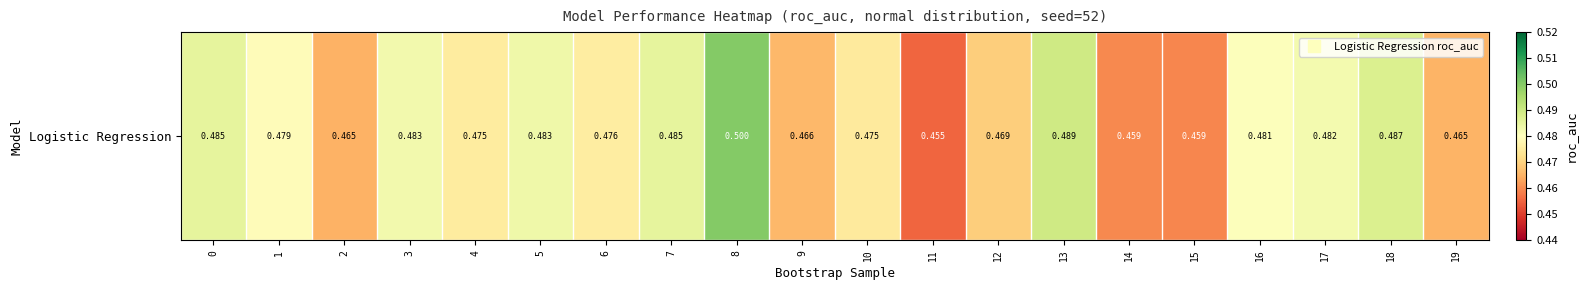

What is the minimum value shown in the chart?

0.5